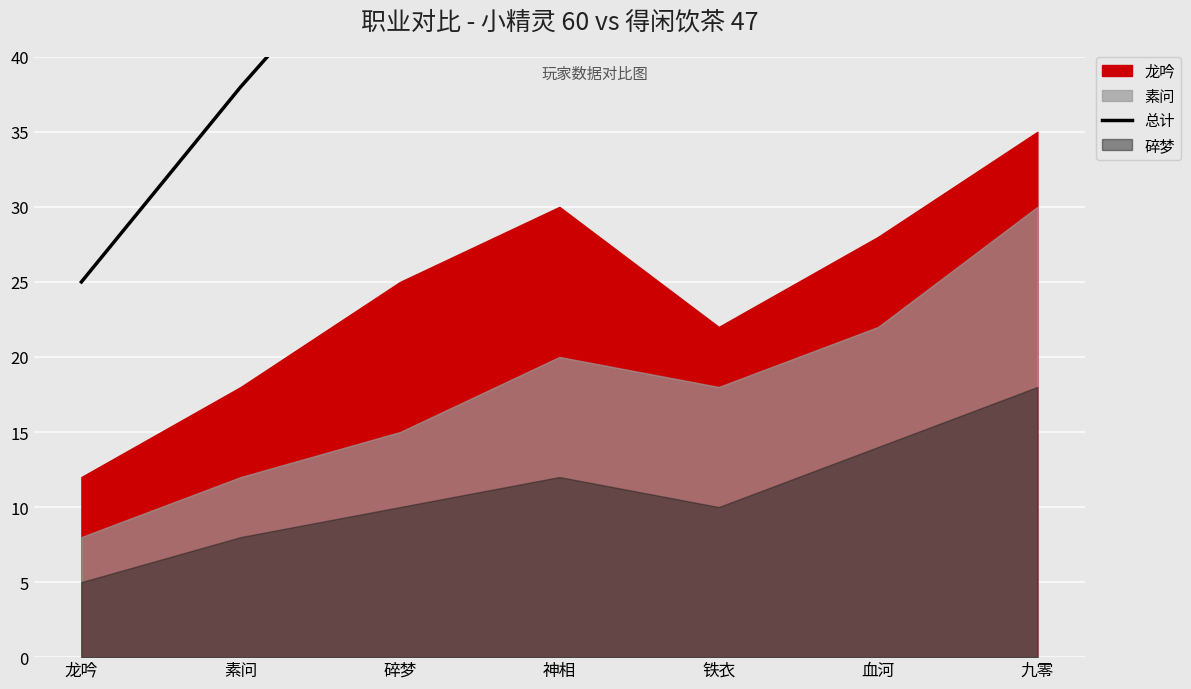

Which label corresponds to the largest value in the chart?

九零